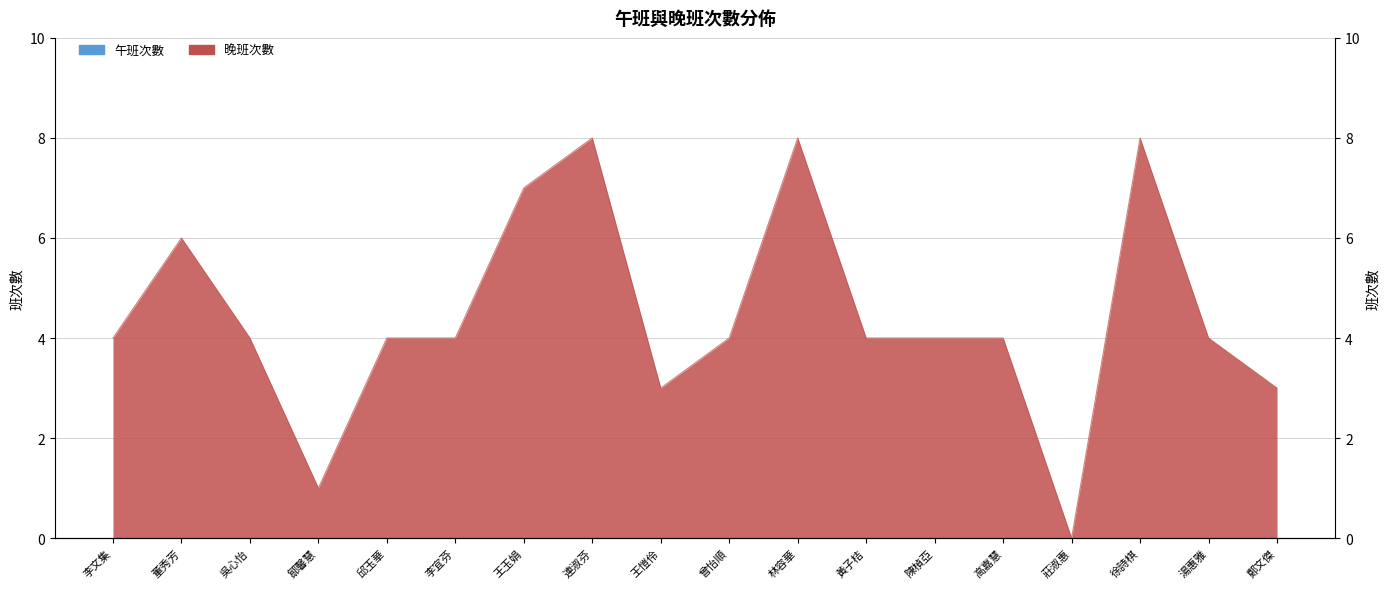

What is the label of the 11th point from the left?

林容華